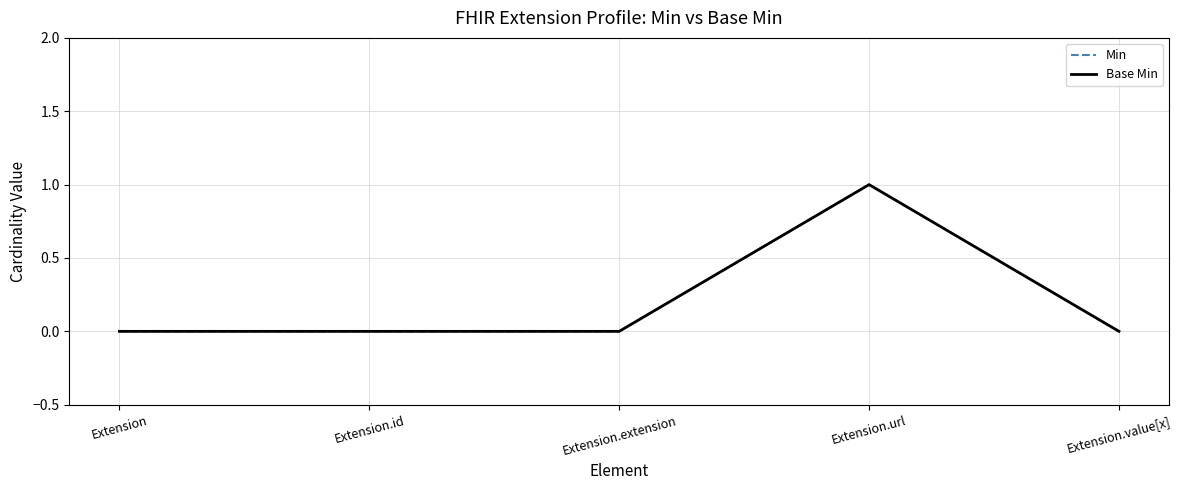

List the labels in order of Min value, largest first.

Extension.url, Extension, Extension.id, Extension.extension, Extension.value[x]